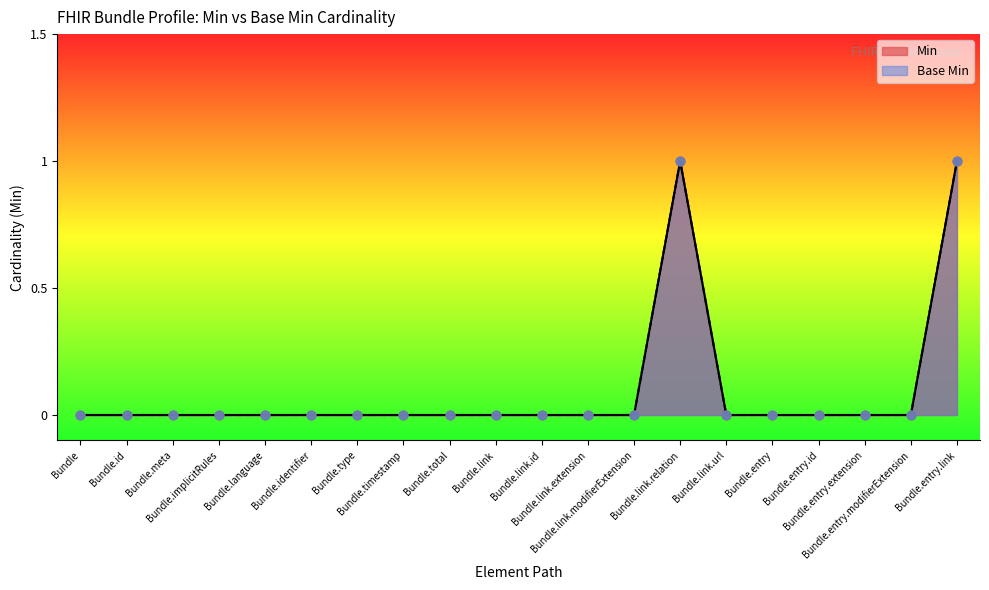

Which series contains the highest Y value?

Min